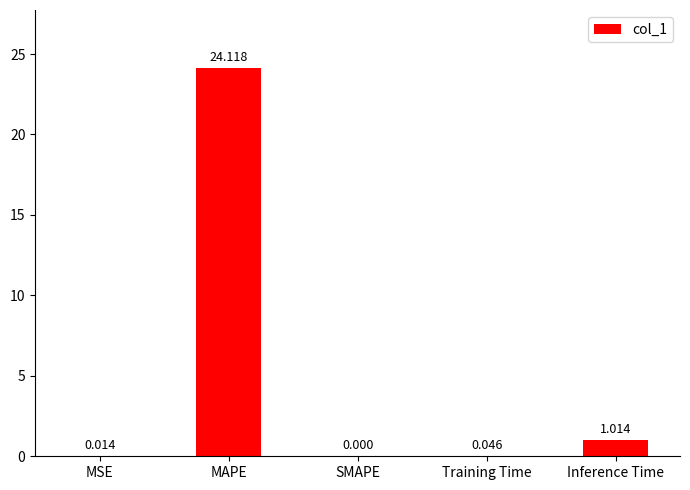

What is the average value?

5.0